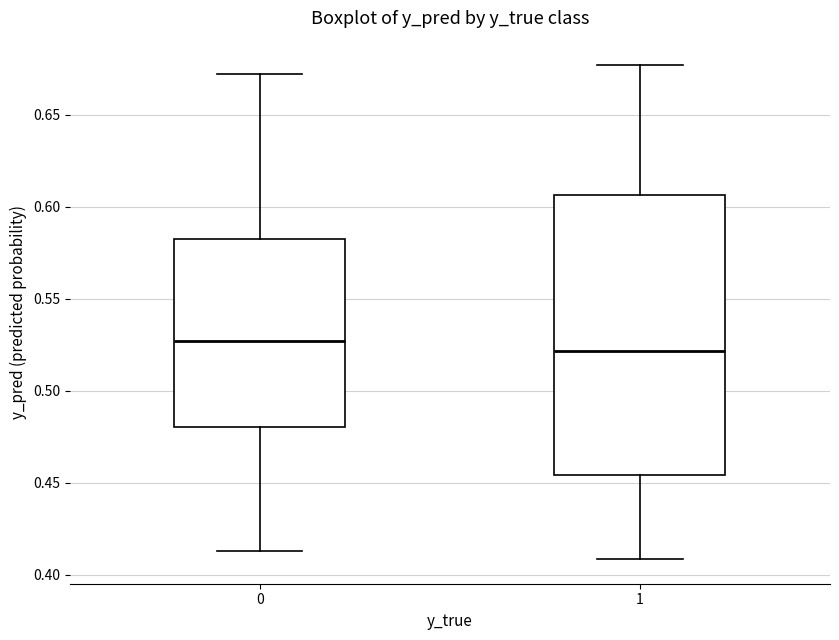

Reading left to right, transcribe this box plot: for each box, give where its median line is, the range the box spans, and where its two whiskers end, as read against the y-axis. The values are not printed on the chart, so give them approximately, as read against the axis.

0: median 0.525, box 0.480 to 0.585, whiskers 0.415 to 0.670
1: median 0.520, box 0.455 to 0.605, whiskers 0.410 to 0.675